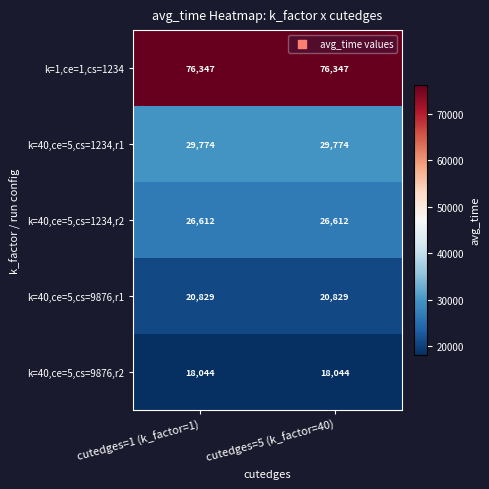

Reading left to right, extract all data points from this chart.

k=1,ce=1,cs=1234: cutedges=1 (k_factor=1)=76347	cutedges=5 (k_factor=40)=76347
k=40,ce=5,cs=1234,r1: cutedges=1 (k_factor=1)=29774	cutedges=5 (k_factor=40)=29774
k=40,ce=5,cs=1234,r2: cutedges=1 (k_factor=1)=26612	cutedges=5 (k_factor=40)=26612
k=40,ce=5,cs=9876,r1: cutedges=1 (k_factor=1)=20829	cutedges=5 (k_factor=40)=20829
k=40,ce=5,cs=9876,r2: cutedges=1 (k_factor=1)=18044	cutedges=5 (k_factor=40)=18044